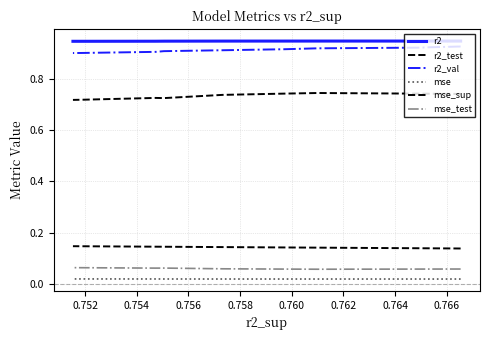

Reading right to left, transcribe all the data shown in this chart.

r2: 0.9	0.9	0.9	0.9	0.9	0.9	0.9	0.9	0.9	0.9
r2_test: 0.7	0.7	0.7	0.7	0.7	0.7	0.7	0.7	0.7	0.7
r2_val: 0.9	0.9	0.9	0.9	0.9	0.9	0.9	0.9	0.9	0.9
mse: 0.0	0.0	0.0	0.0	0.0	0.0	0.0	0.0	0.0	0.0
mse_sup: 0.1	0.1	0.1	0.1	0.1	0.1	0.1	0.1	0.1	0.1
mse_test: 0.1	0.1	0.1	0.1	0.1	0.1	0.1	0.1	0.1	0.1